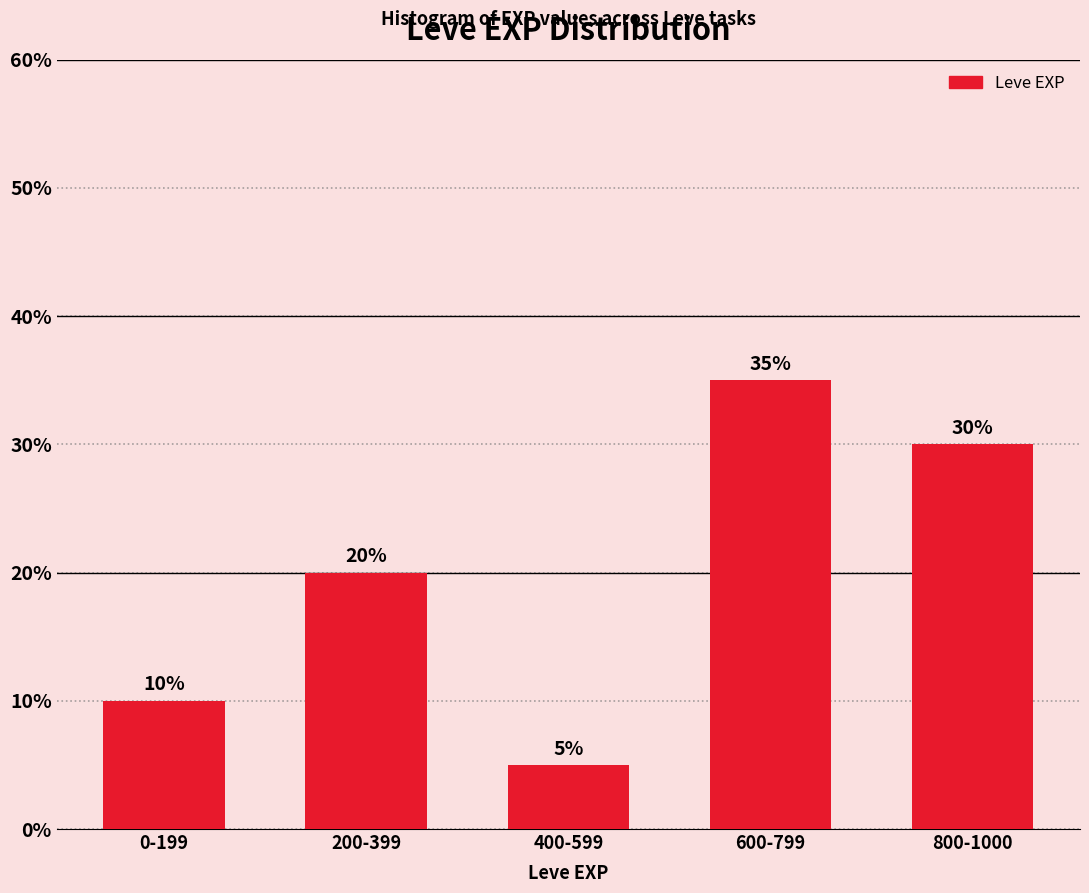

Reading left to right, extract all data points from this chart.

10	20	5	35	30